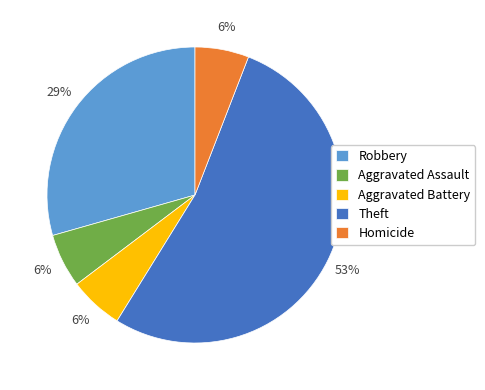

What is the largest slice in the pie chart?

Theft